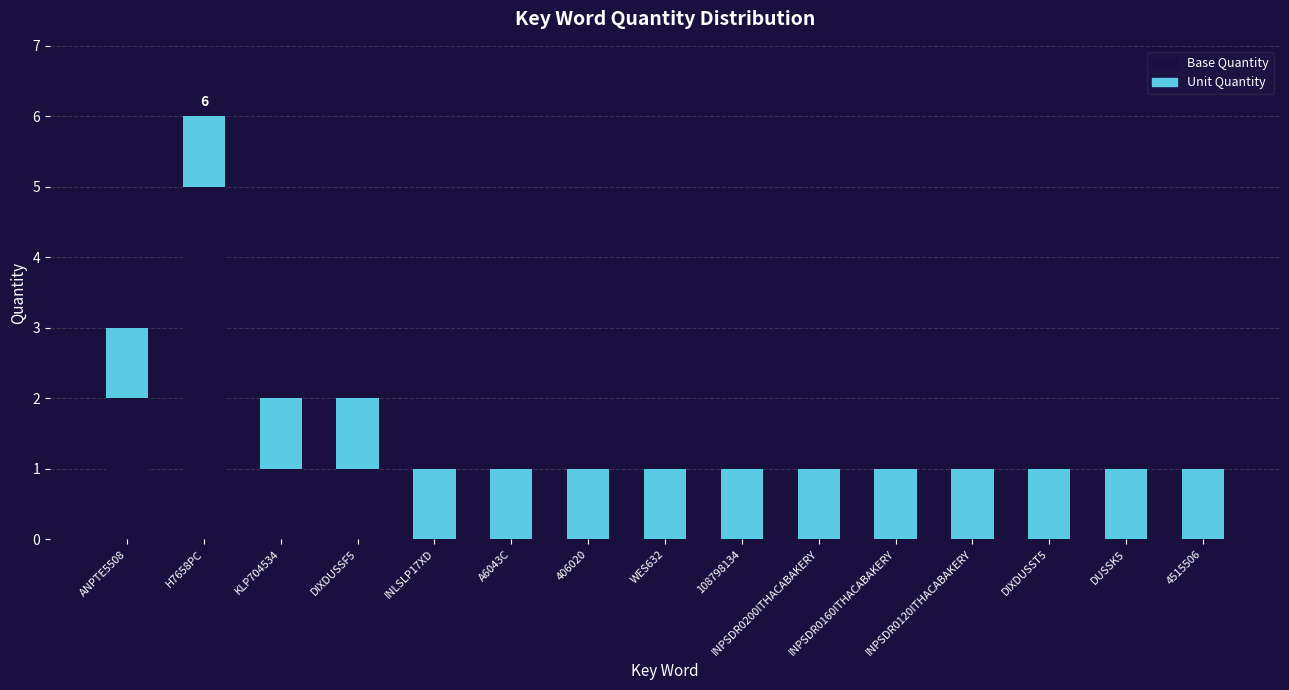

The value of Base Quantity at INPSDR0120ITHACABAKERY is 0. True or false?

True